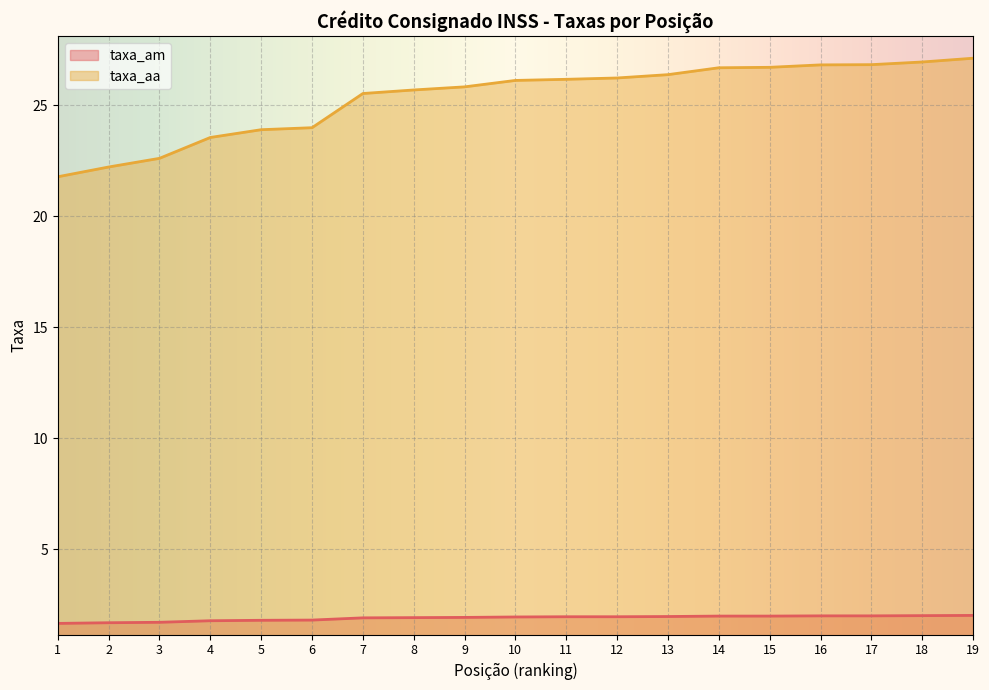

True or false: taxa_am has more than 0 interior local peaks.

False